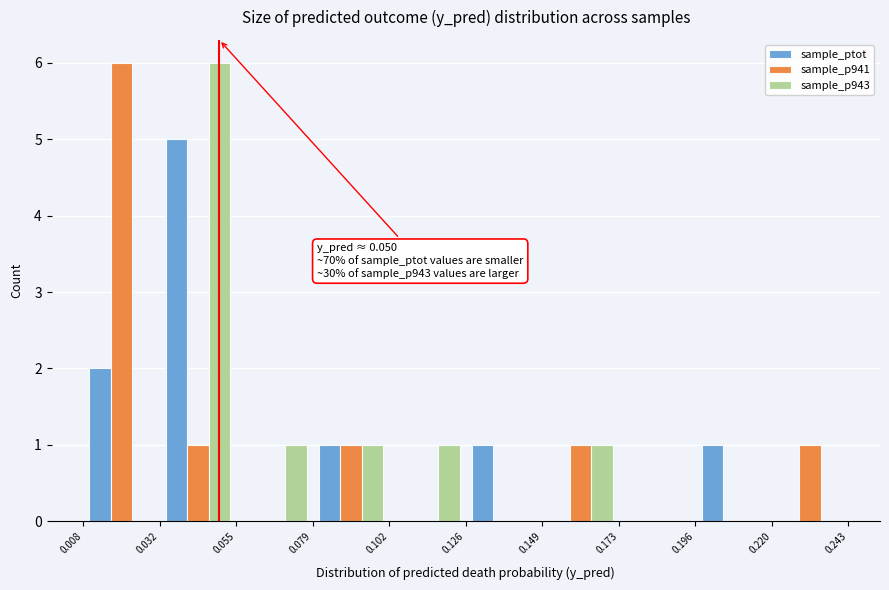

In the sample_ptot series, which range on the x-axis has the tallest bar?

0.032 to 0.055